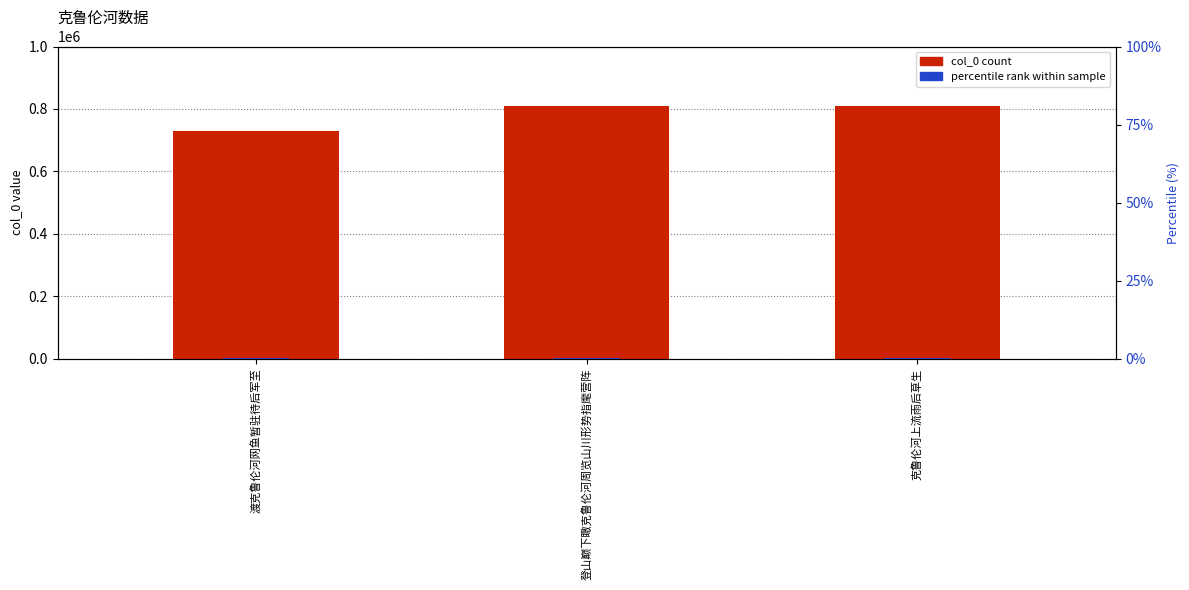

What position from the right is 渡克鲁伦河网鱼暂驻待后军至?

3